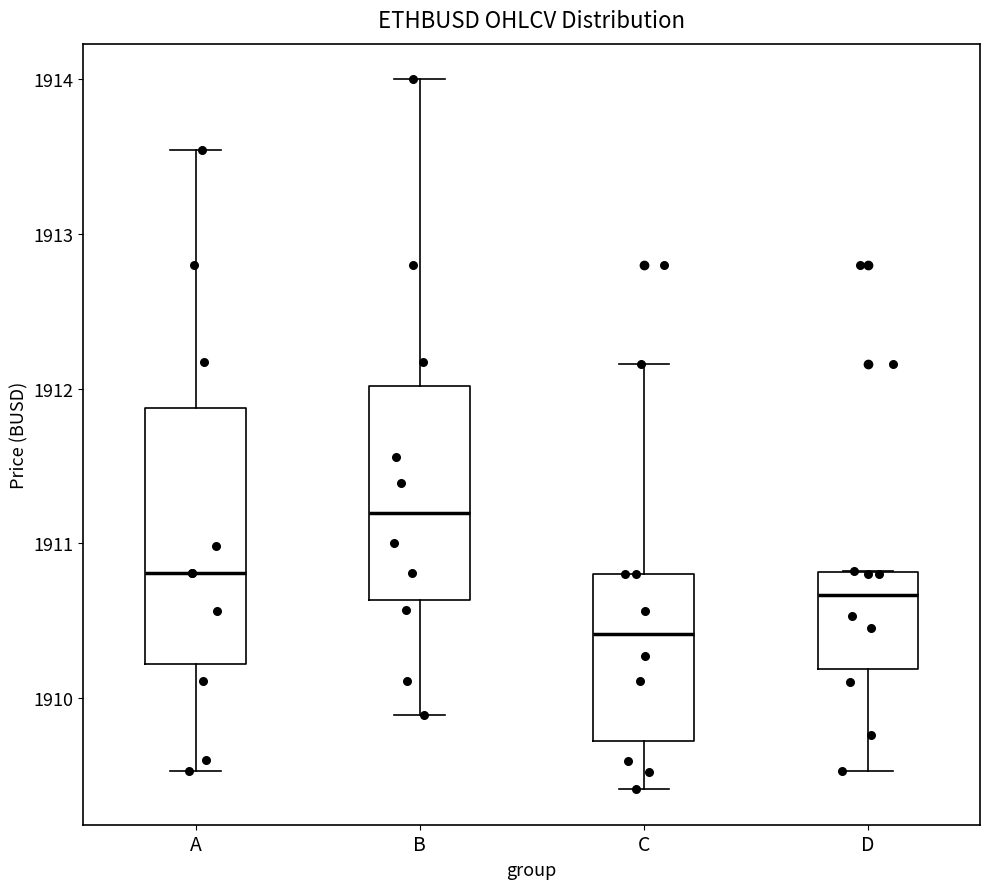

Where does the lower whisker of the box for C end on the y-axis? The values are not printed on the chart, so give them approximately, as read against the axis.

1909.4